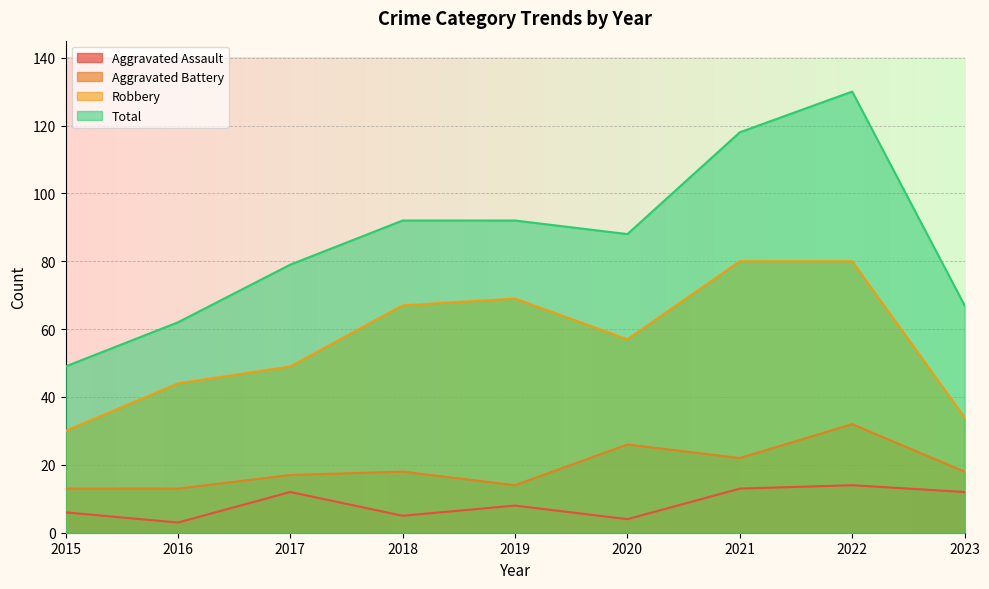

How many data points in Robbery are above 57?

4